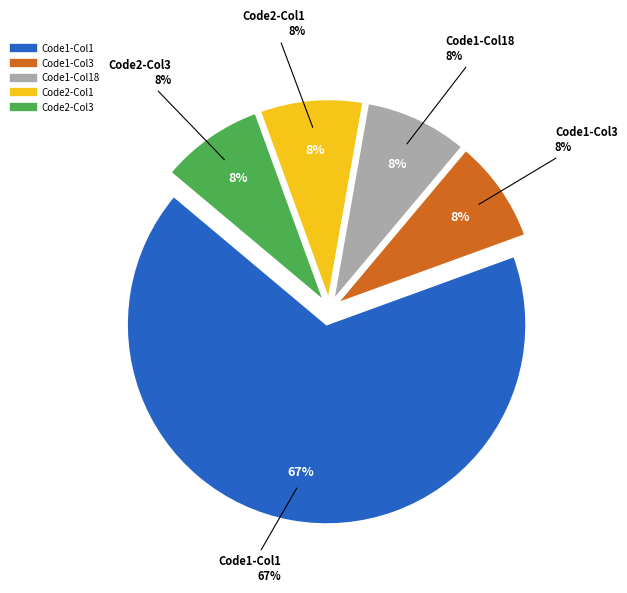

Which has a higher value, 4 or 2?

4